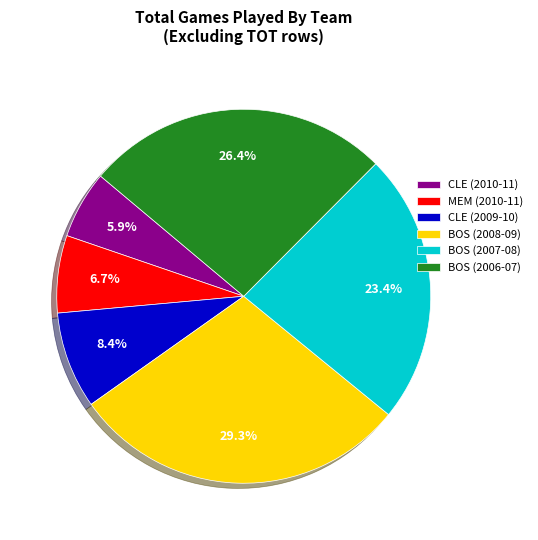

How many slices are in this pie chart?

6